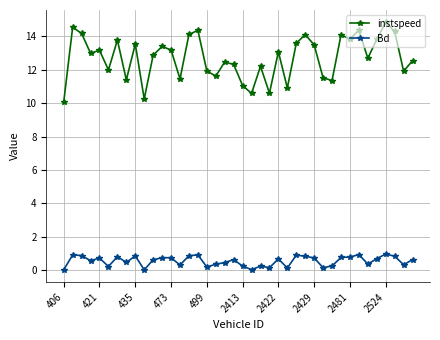

What is the value of the instspeed point at the 4th from the left?

13.0